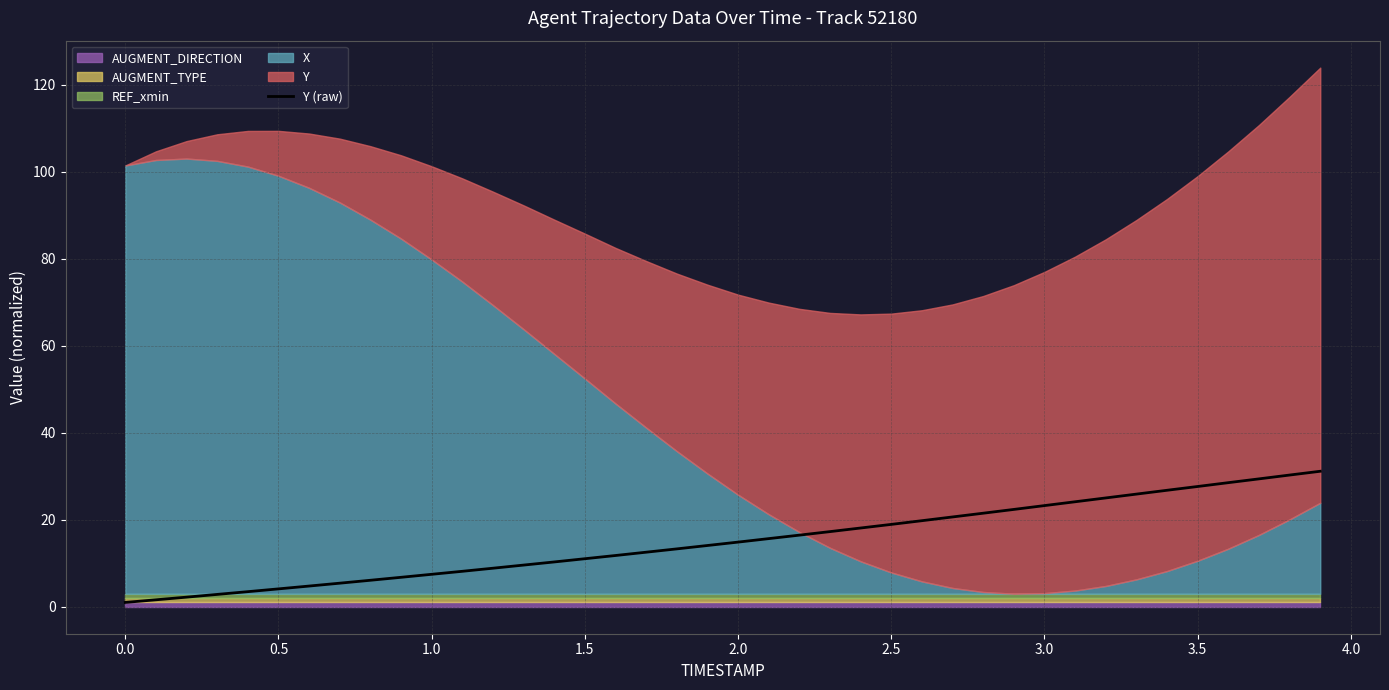

The value of Y (raw) at 2.5 is 28.8. True or false?

False